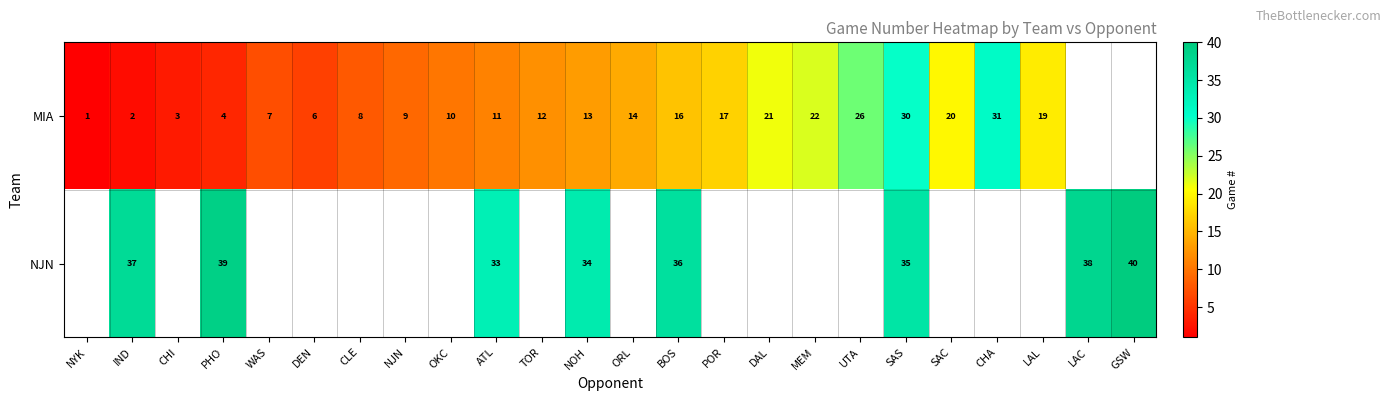

The MIA series shows 24 at POR. True or false?

False